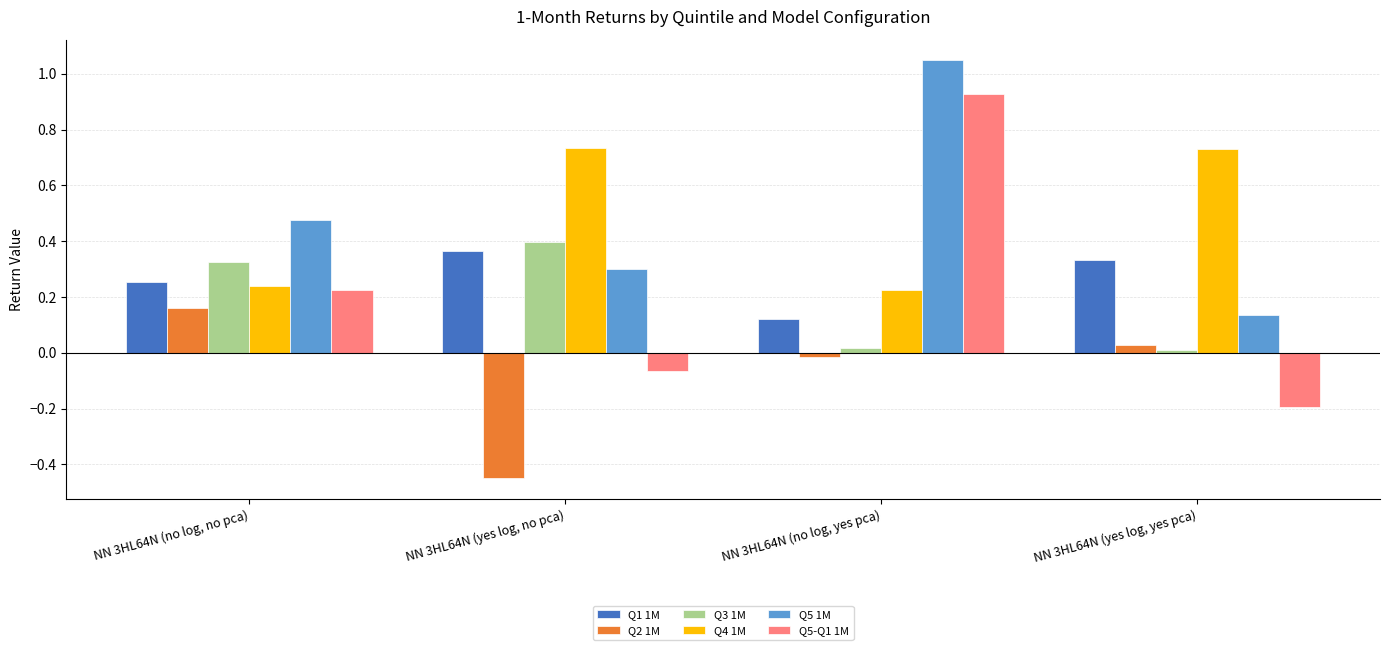

Which label corresponds to the largest value in the chart?

NN 3HL64N (no log, yes pca)